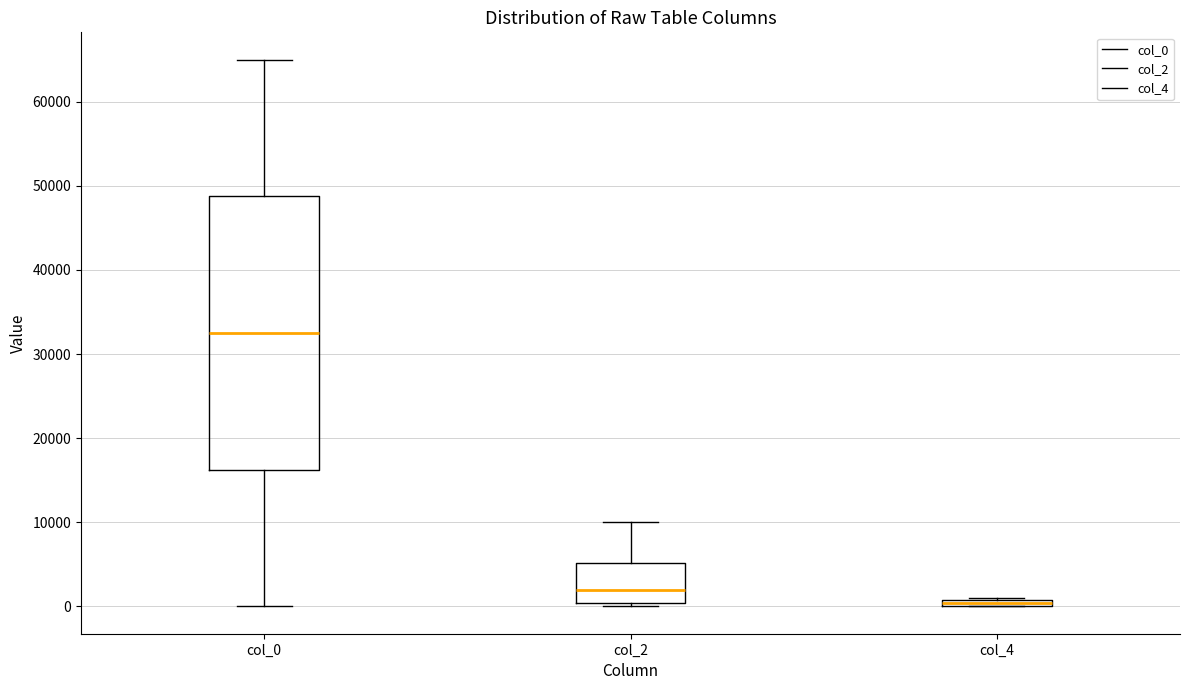

Which box is the tallest, from its lower edge to its upper edge?

col_0